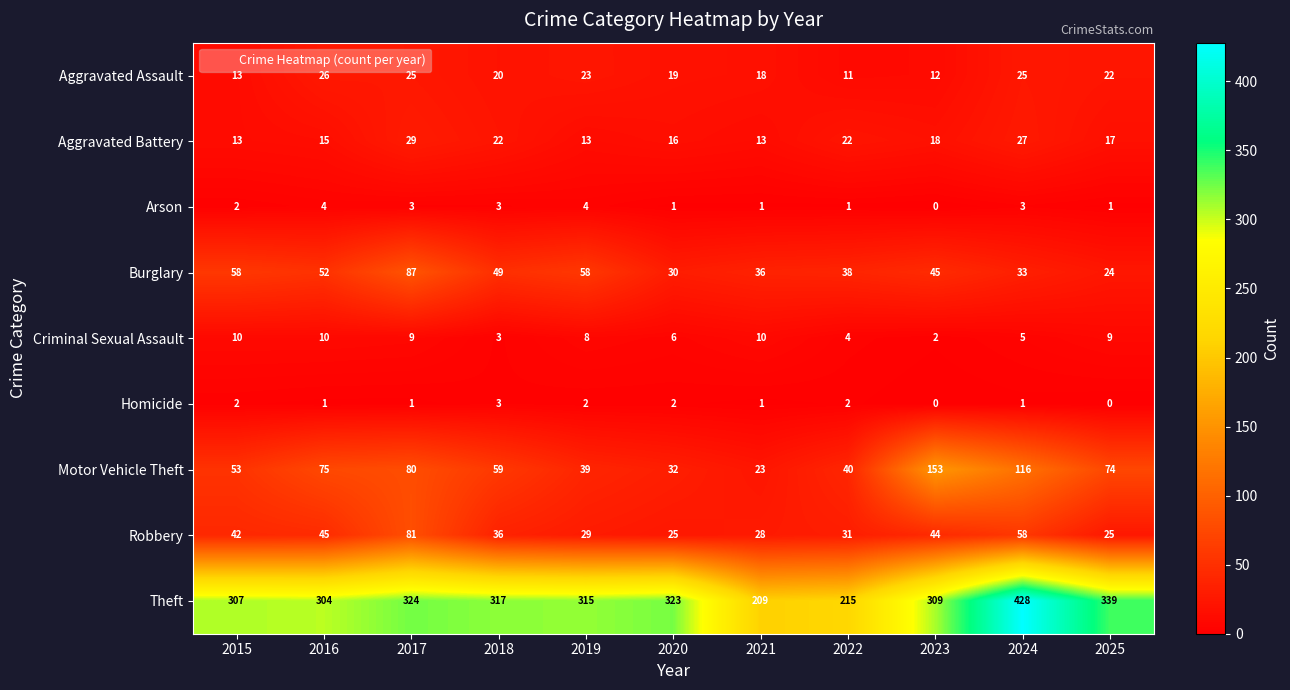

The value of Homicide at 2021 is 0. True or false?

False